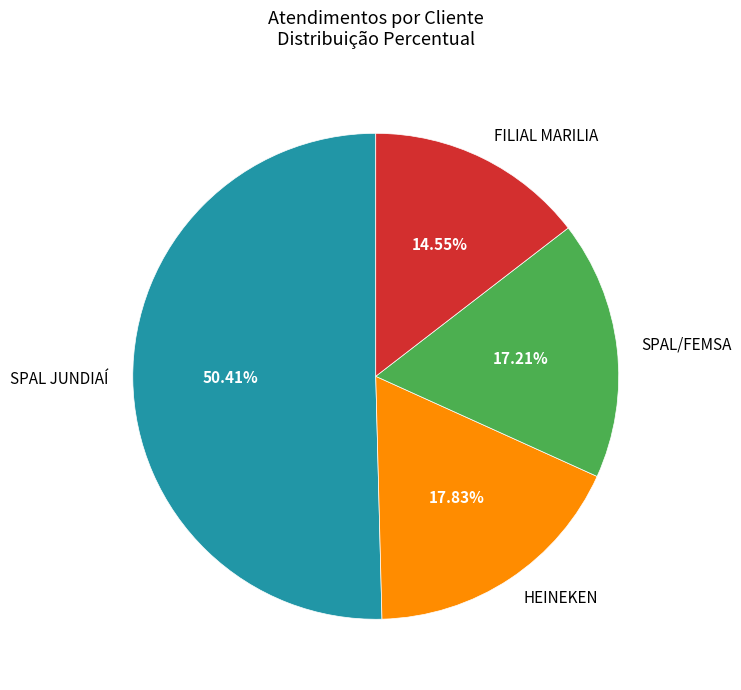

Does any single category account for the majority?

Yes